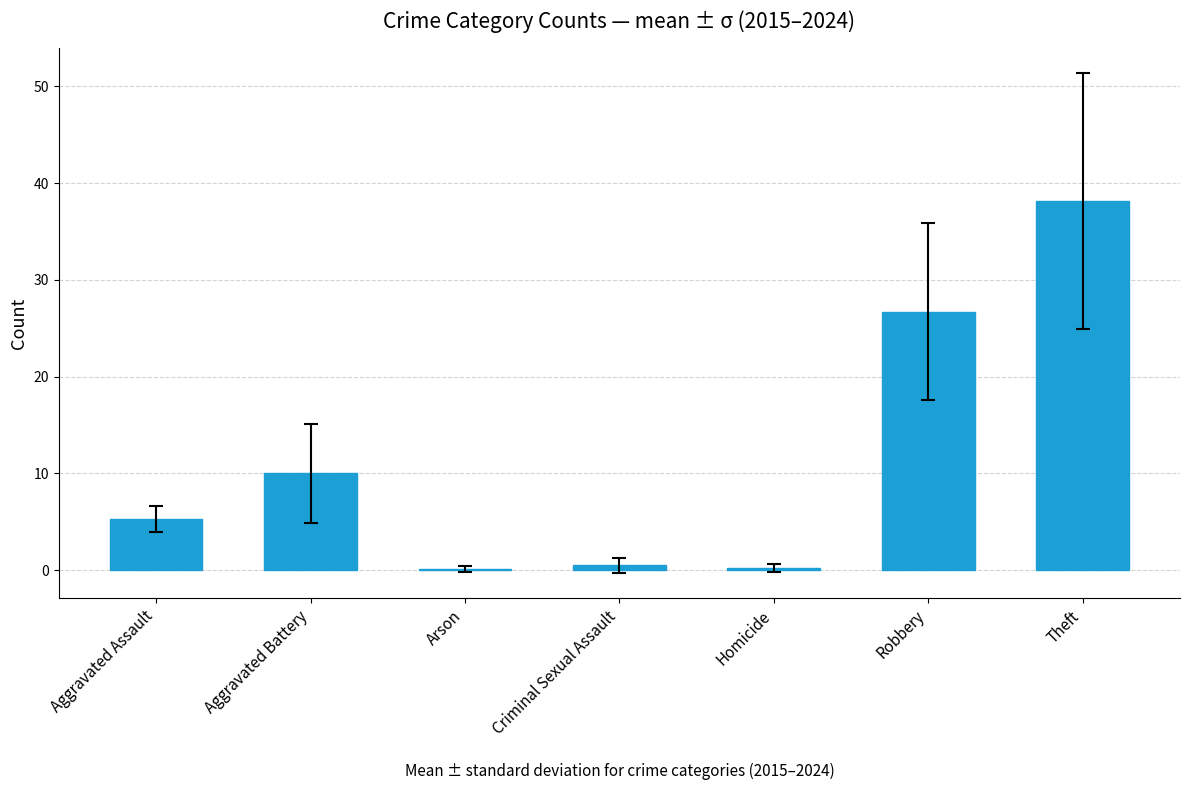

What is the greatest value displayed?

38.1